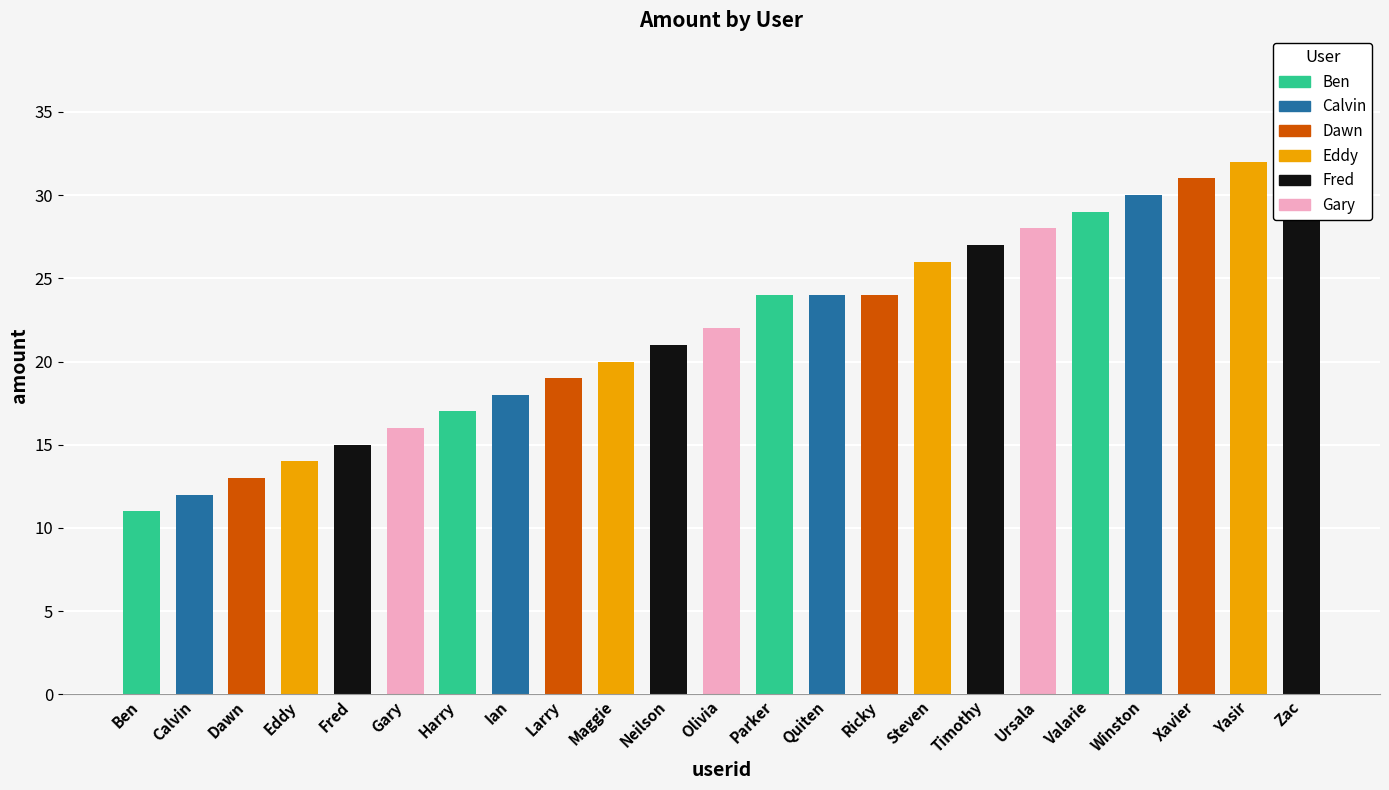

What is the difference between the maximum and minimum values?

22